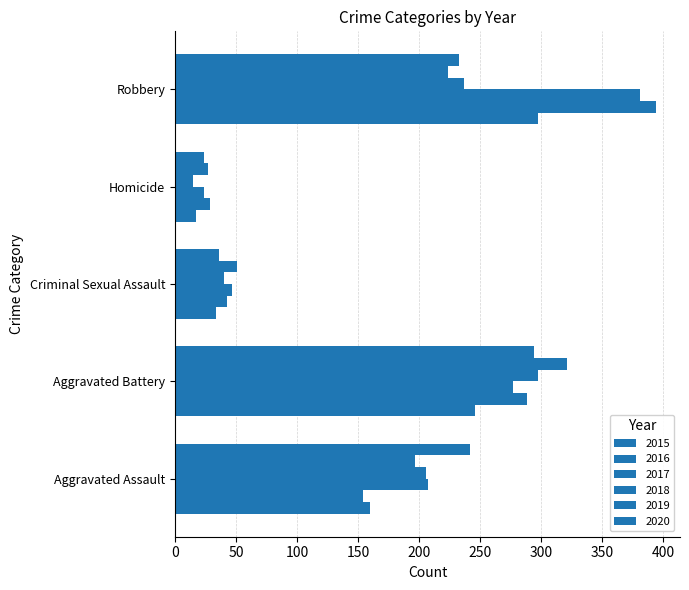

How many values in the 2016 series are below 154?

2